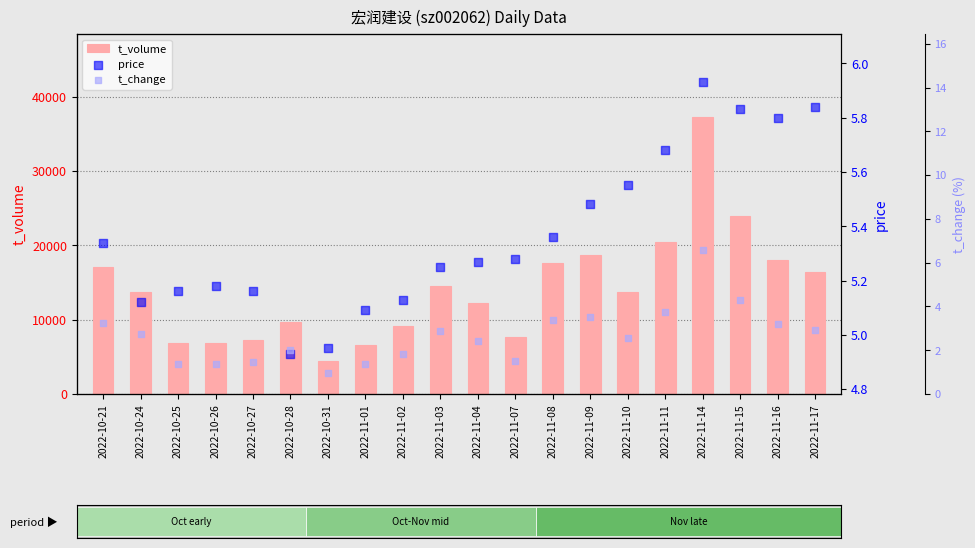

What is the total value across all series at 2022-11-17?

16413.8